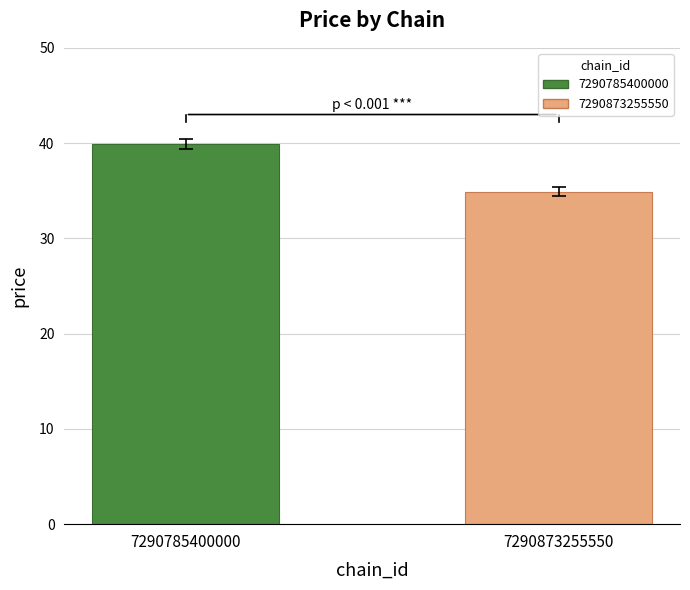

Rank the series by their average value, from lowest to highest.

7290873255550, 7290785400000